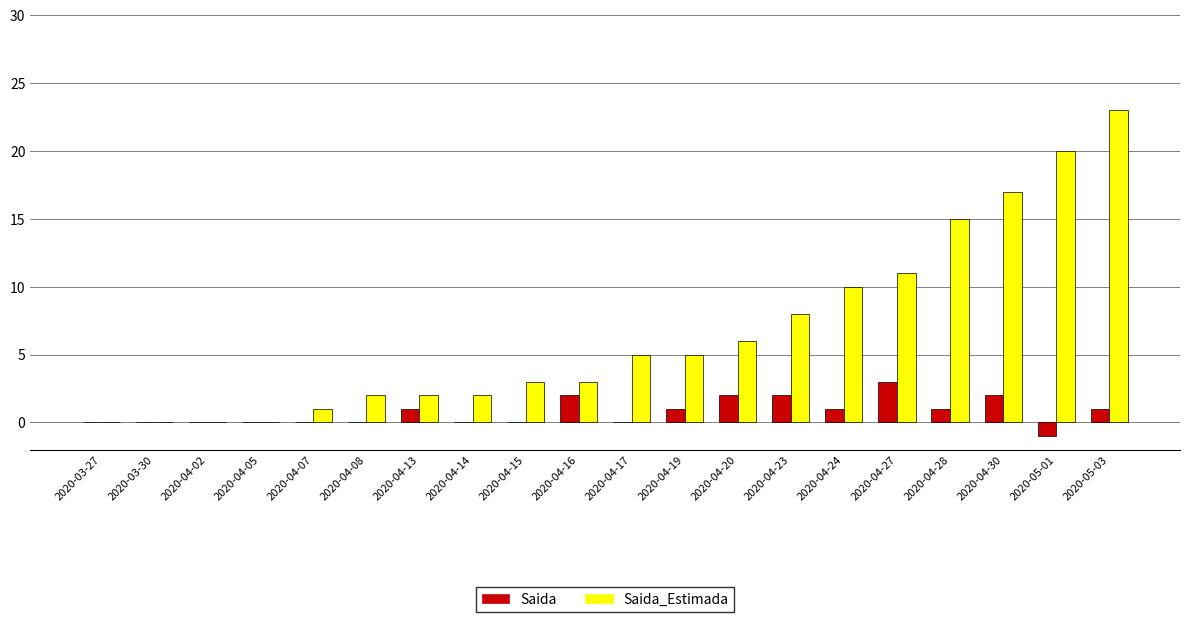

Is the value of Saida_Estimada at 2020-04-15 greater than the value of Saida at 2020-05-01?

Yes